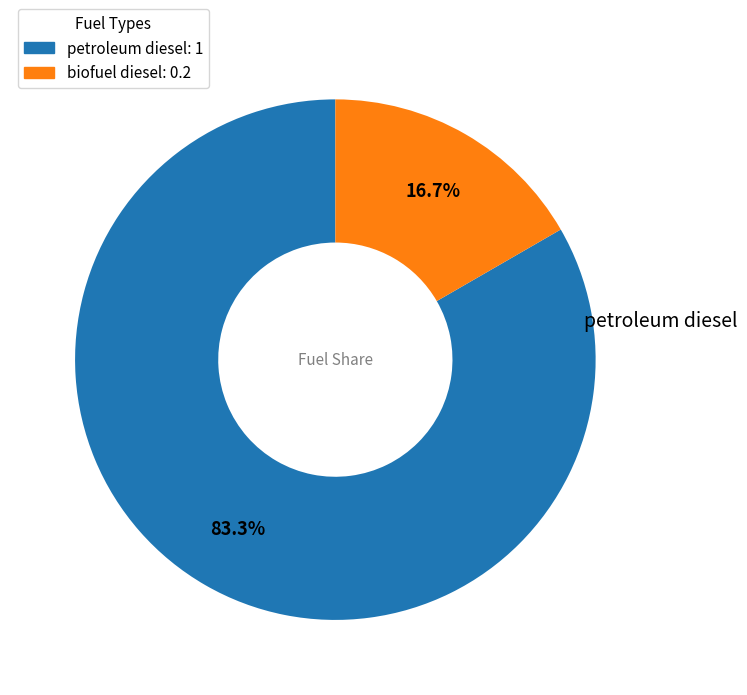

What portion of the pie excludes petroleum diesel: 1?

16.7%